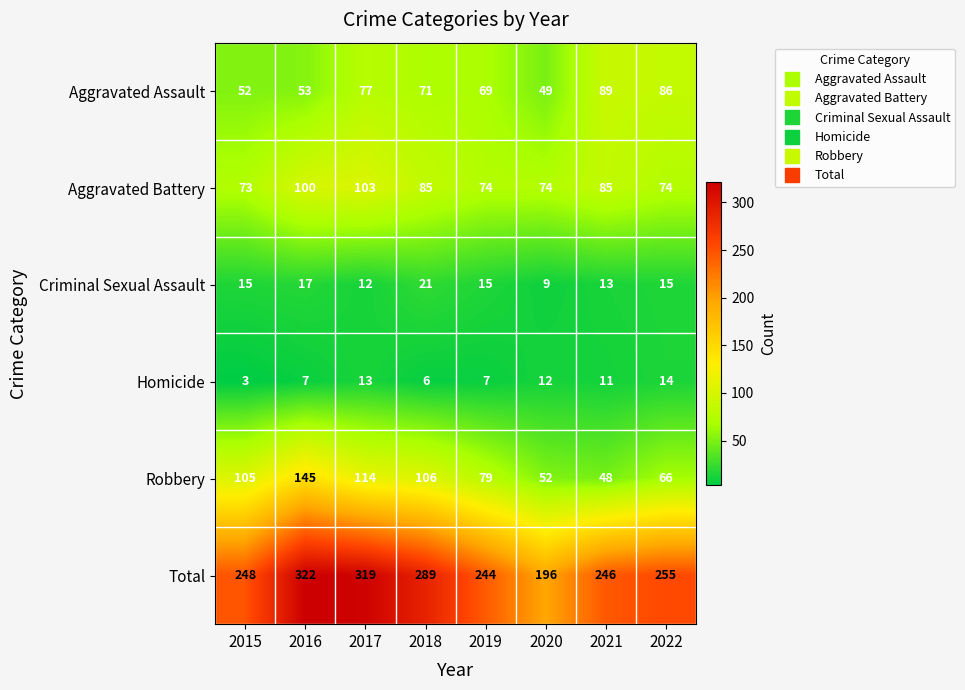

Rank the series by their maximum value, from highest to lowest.

Total, Robbery, Aggravated Battery, Aggravated Assault, Criminal Sexual Assault, Homicide